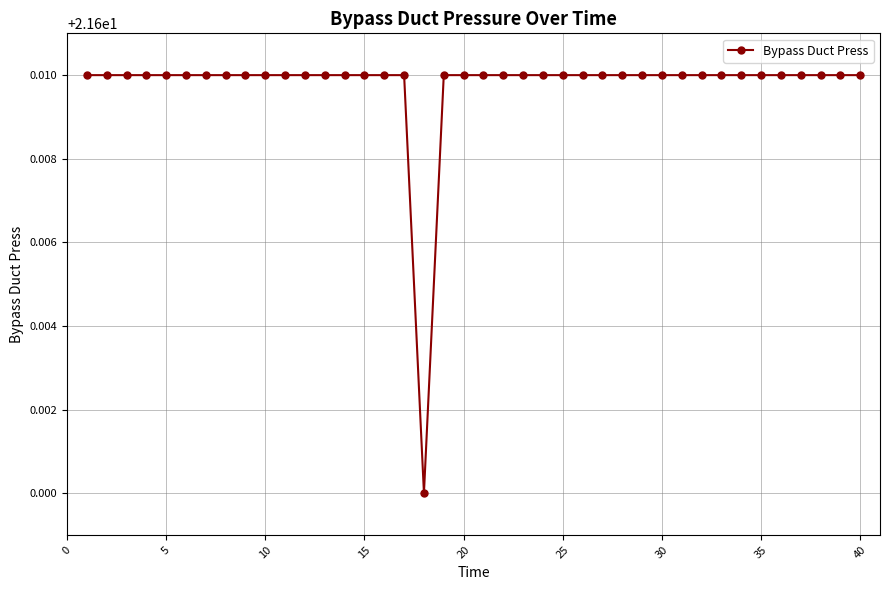

How many values are between 21 and 22?

40